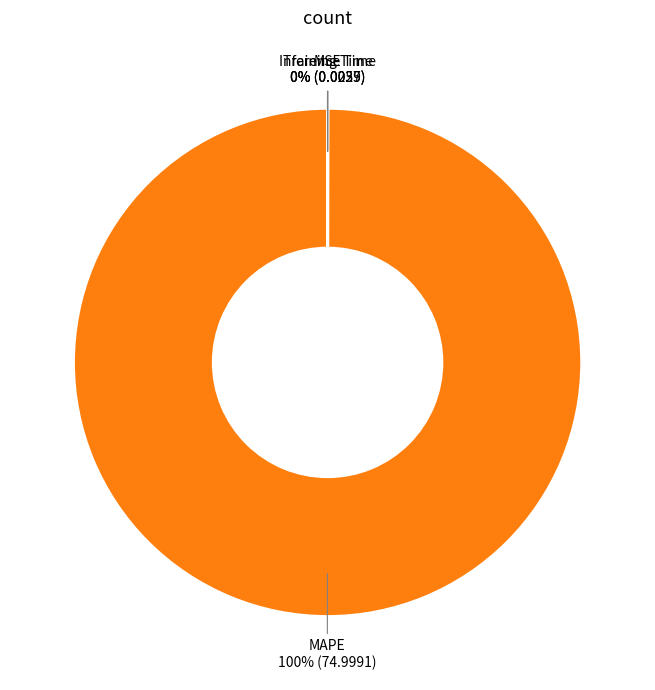

Does MAPE represent more than half of the total?

Yes